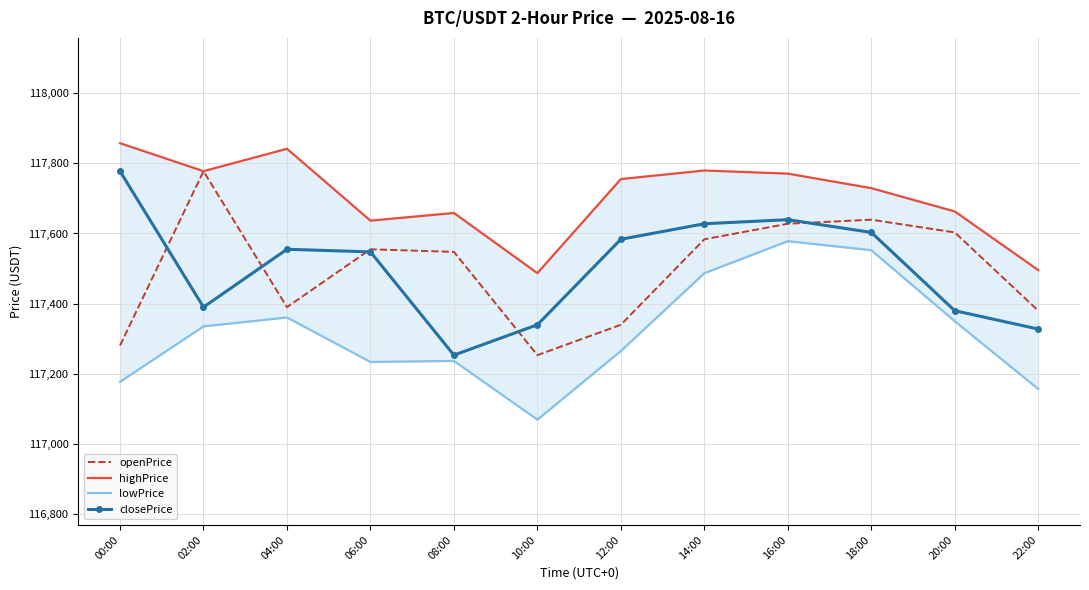

What is the spread (max minus min) of values at 02:00?

442.2